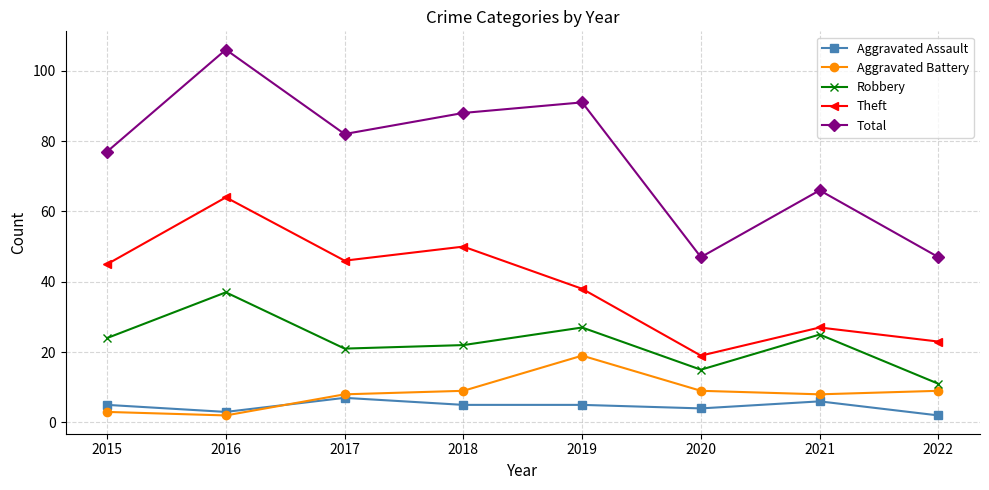

What value does the Theft series have at 2015, to the nearest 5?

45